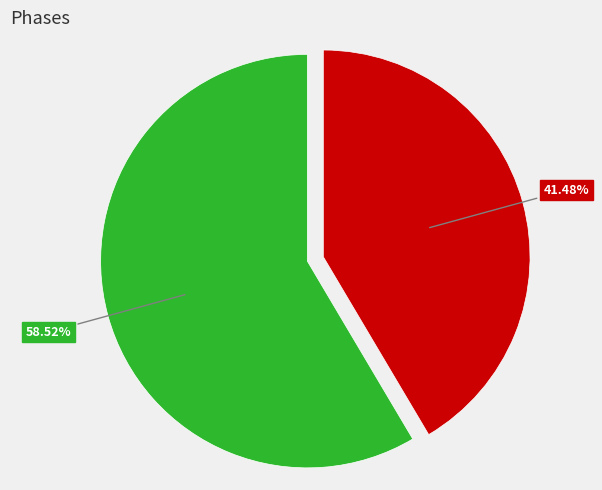

Does any single category account for the majority?

Yes